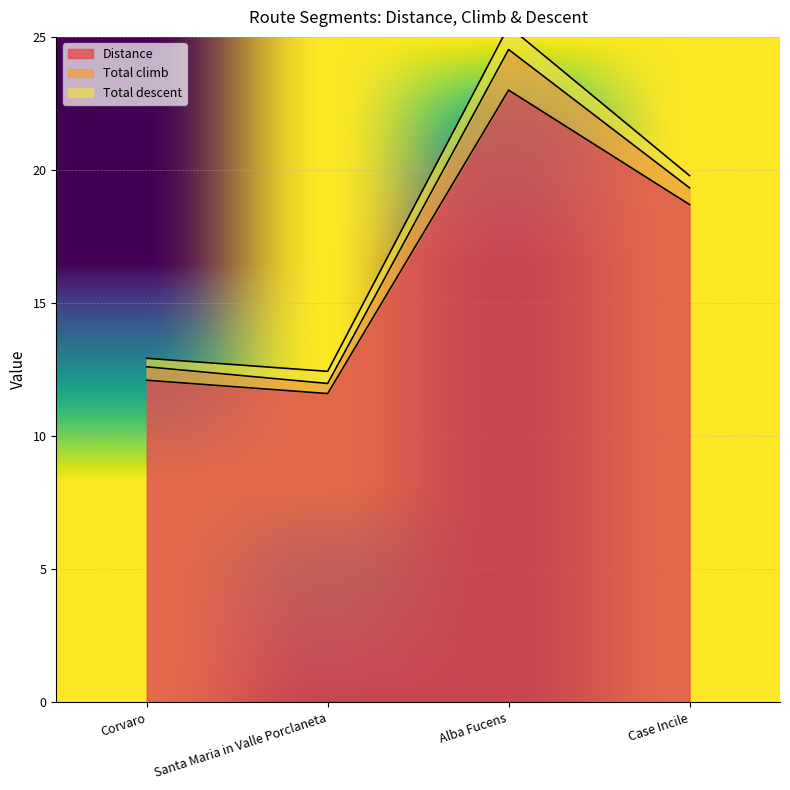

How many interior local peaks does the Distance series have?

1